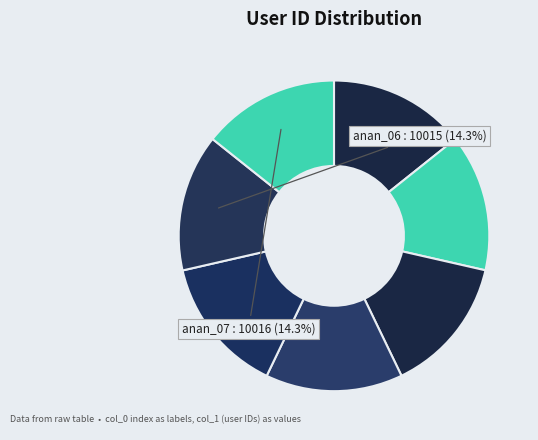

How many segments does this pie chart have?

7